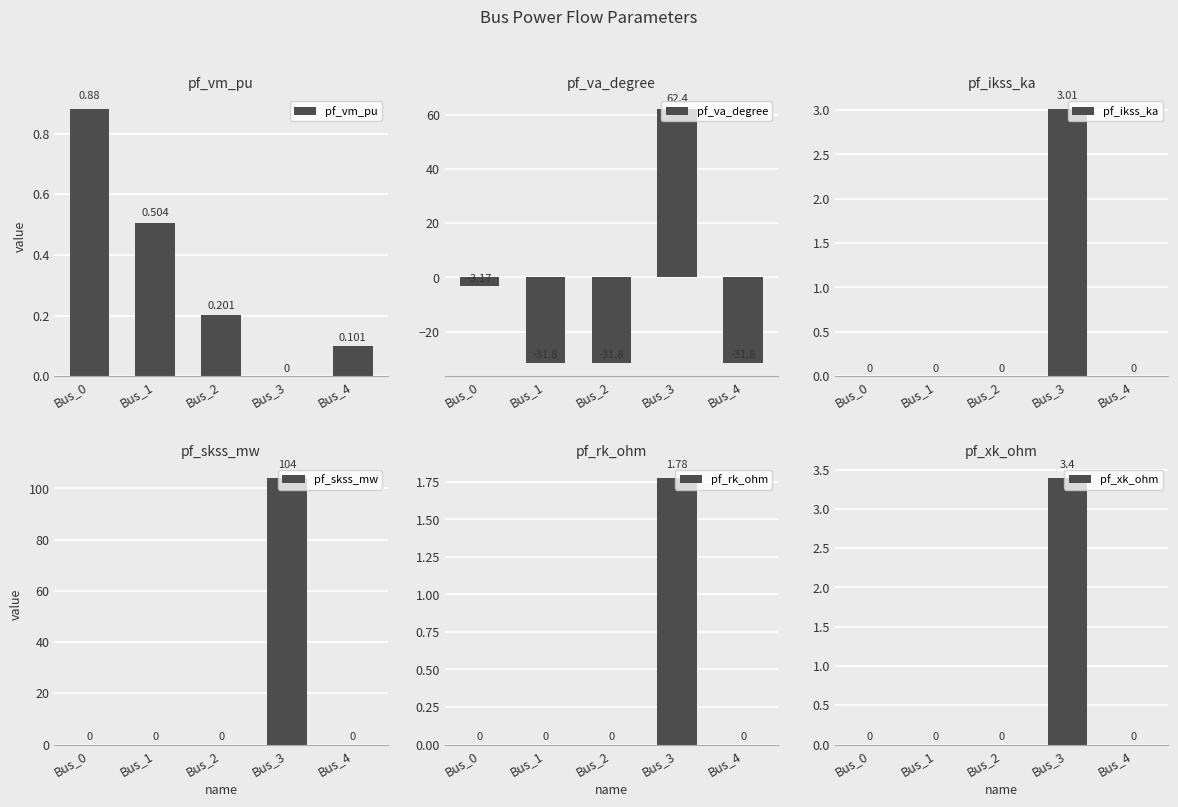

Which label corresponds to the largest value in the chart?

Bus_3